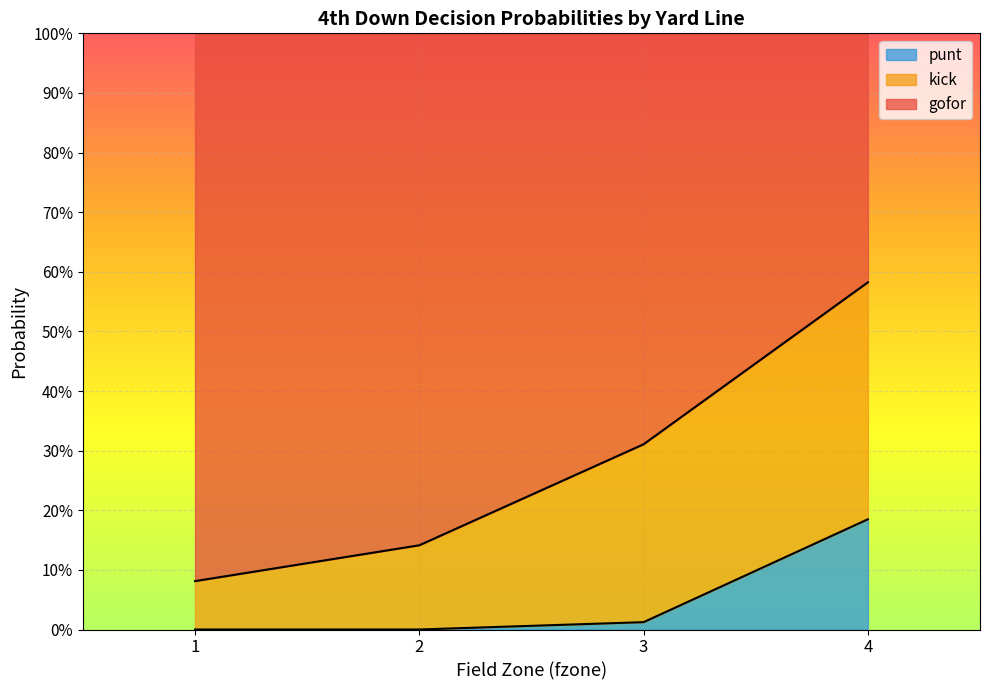

Does the chart display data point markers on the line(s)?

No